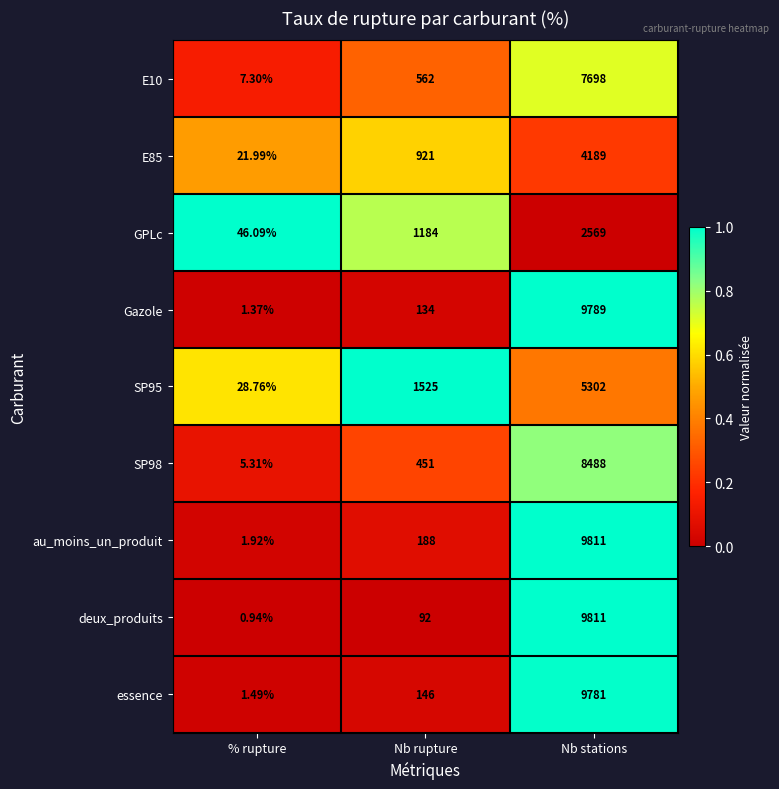

Which category has the lowest value across all series?

% rupture